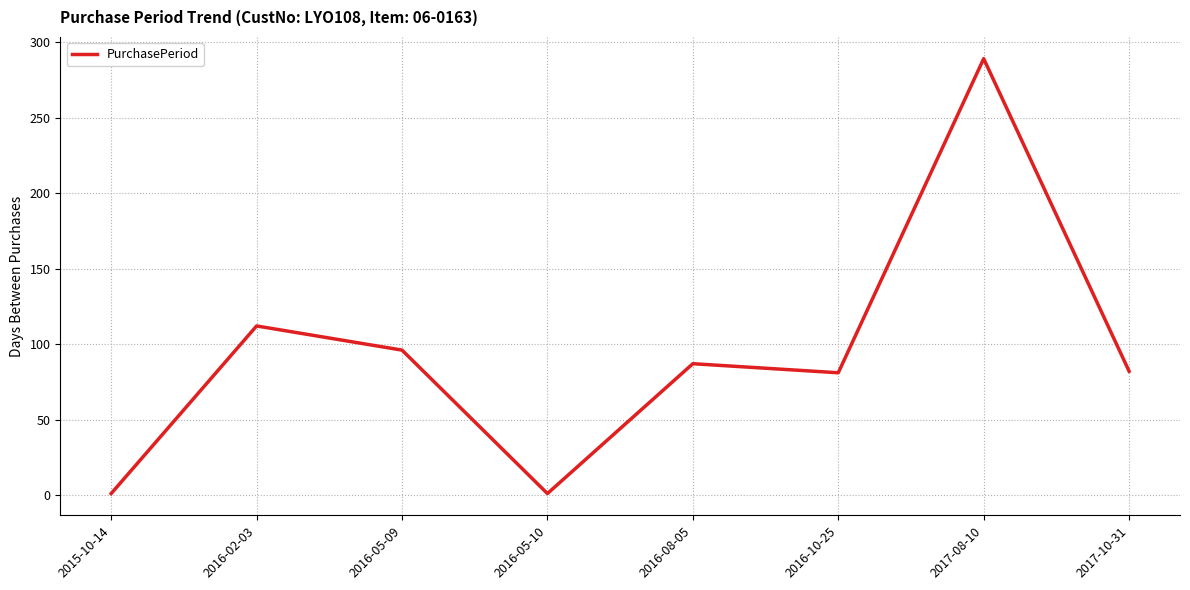

Between 2016-08-05 and 2017-10-31, which is larger?

2016-08-05